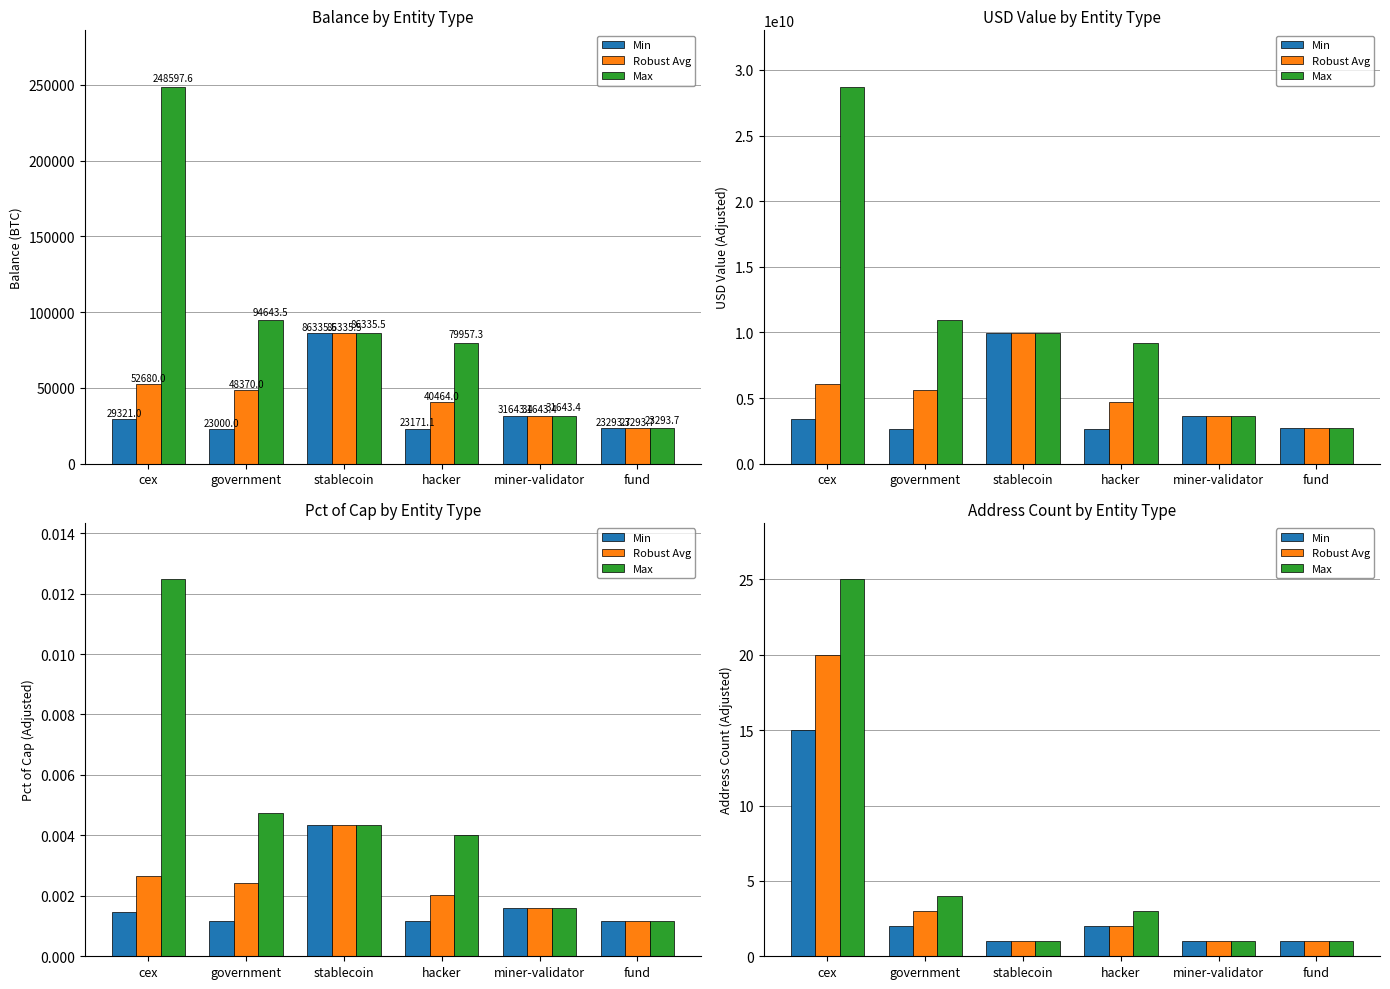

What is the highest value of the Max series?

25